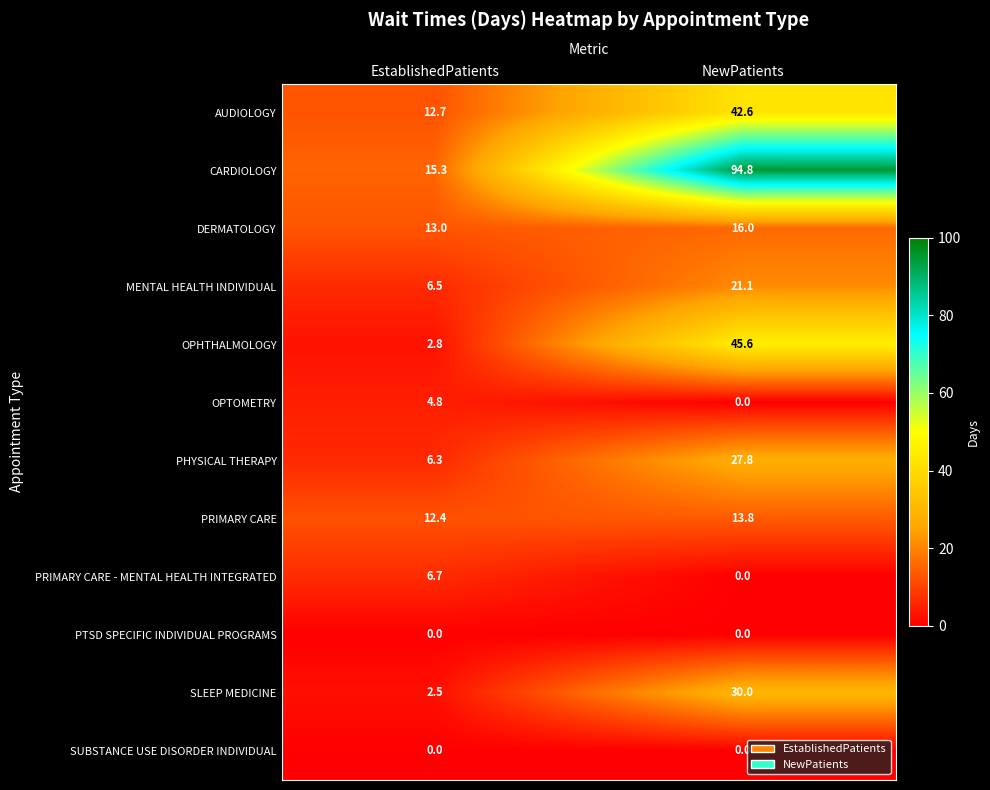

The CARDIOLOGY series shows 9.3 at EstablishedPatients. True or false?

False